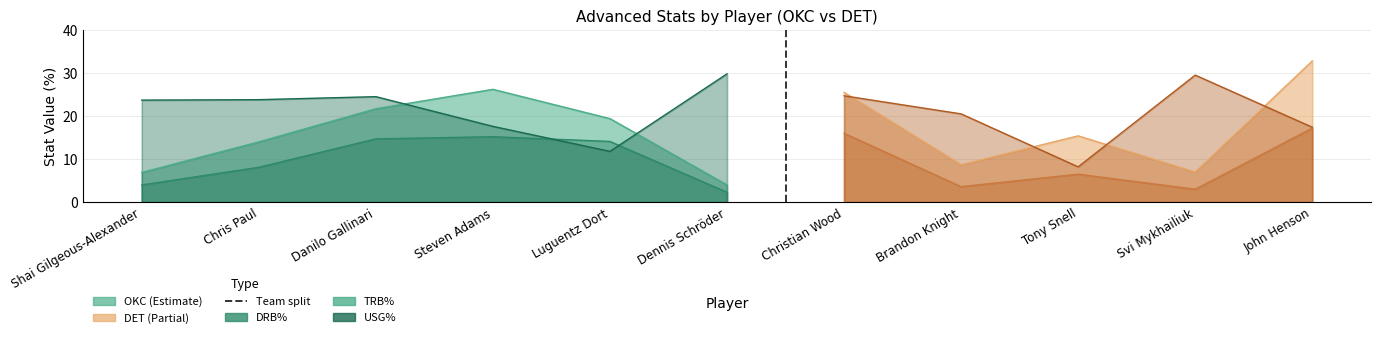

What are all the series names shown in the legend?

DRB%, TRB%, USG%